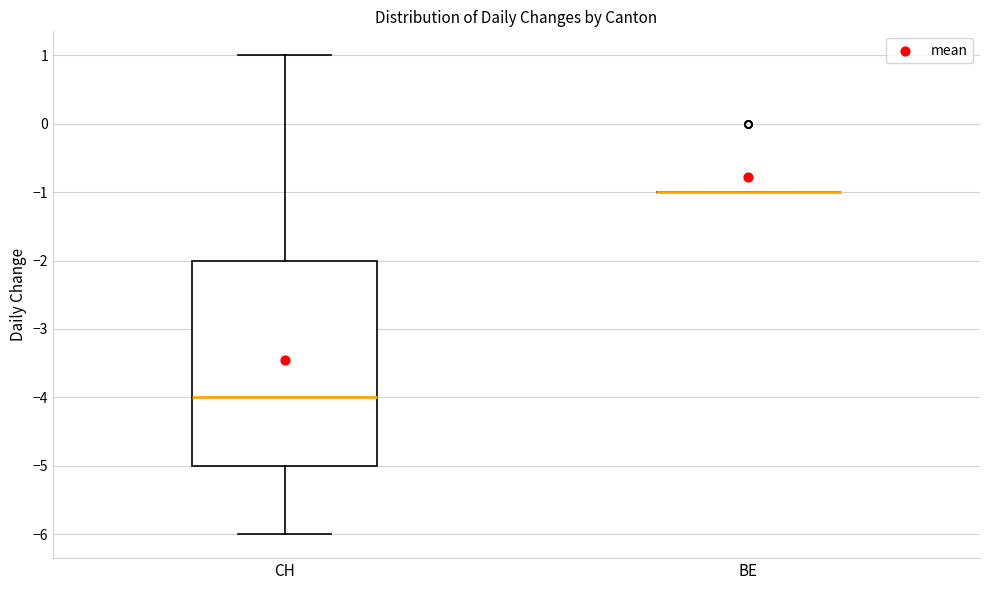

Reading left to right, transcribe this box plot: for each box, give where its median line is, the range the box spans, and where its two whiskers end, as read against the y-axis. The values are not printed on the chart, so give them approximately, as read against the axis.

CH: median -4, box -5 to -2, whiskers -6 to 1
BE: box collapsed to a line at -1, whiskers -1 to -1